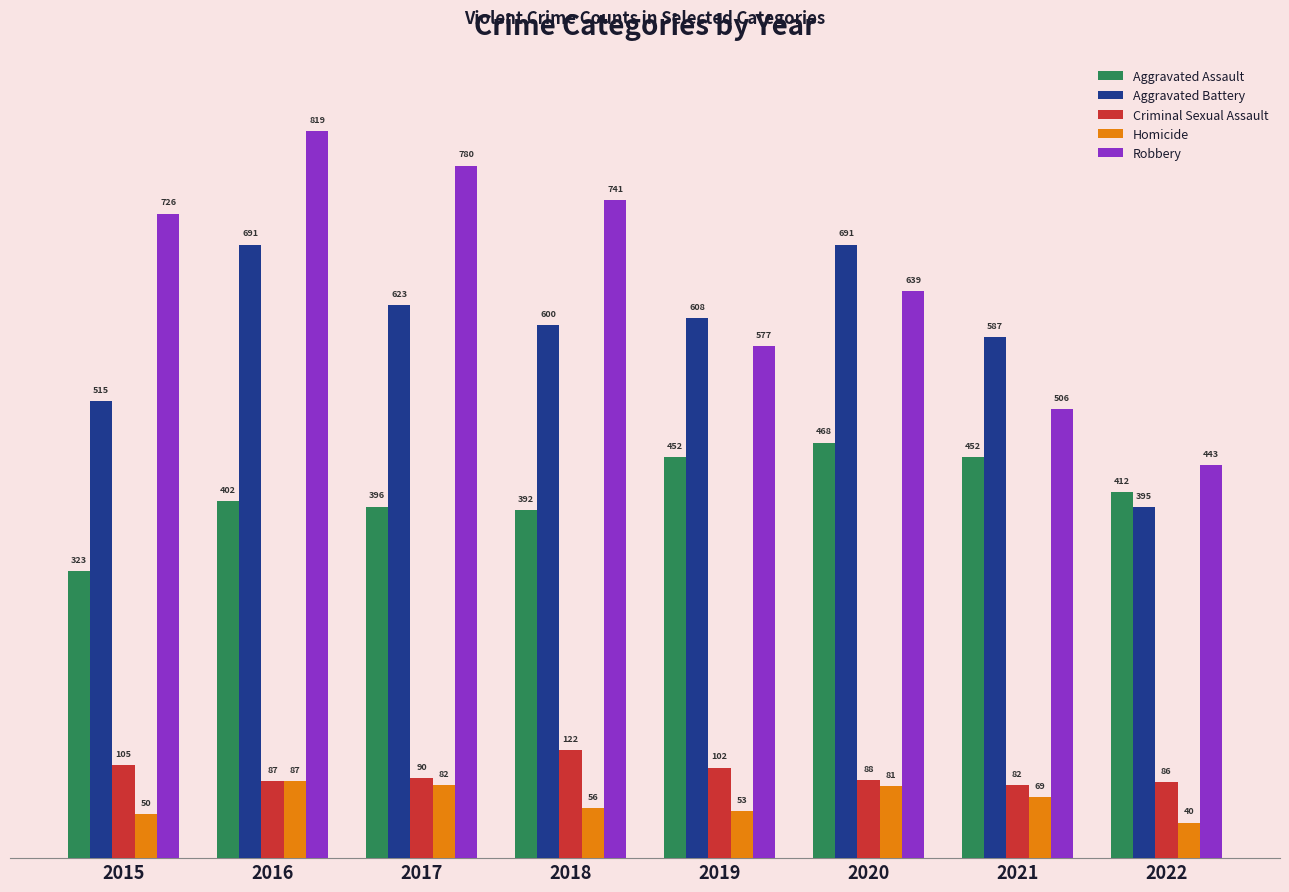

What is the smallest value displayed?

40